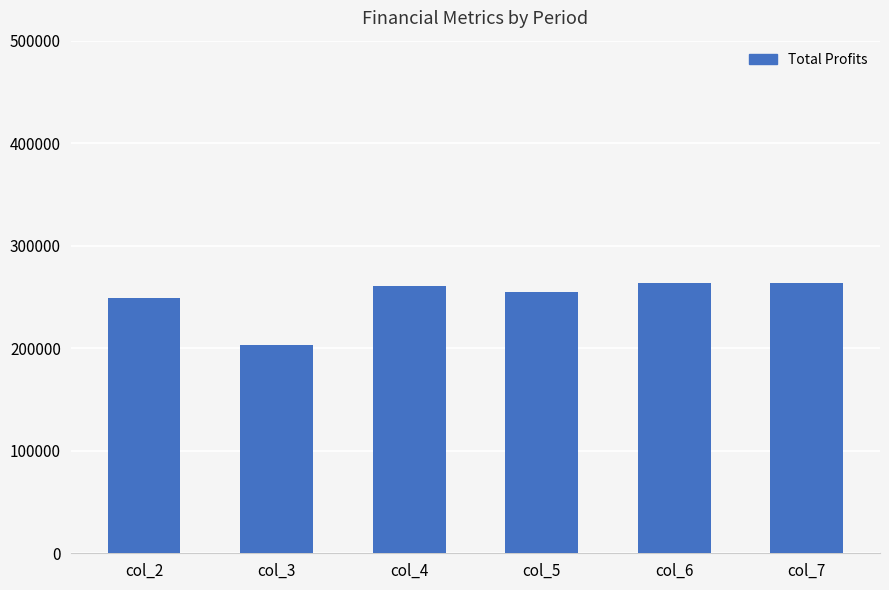

What is the value of the 4th bar from the left?

255113.5